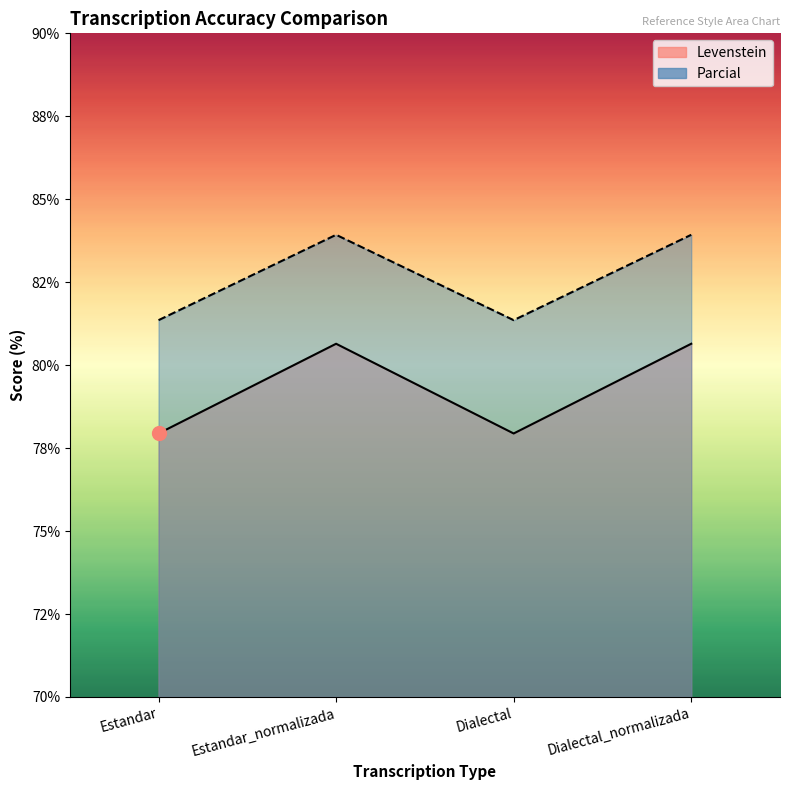

Count the number of categories in the chart.

4